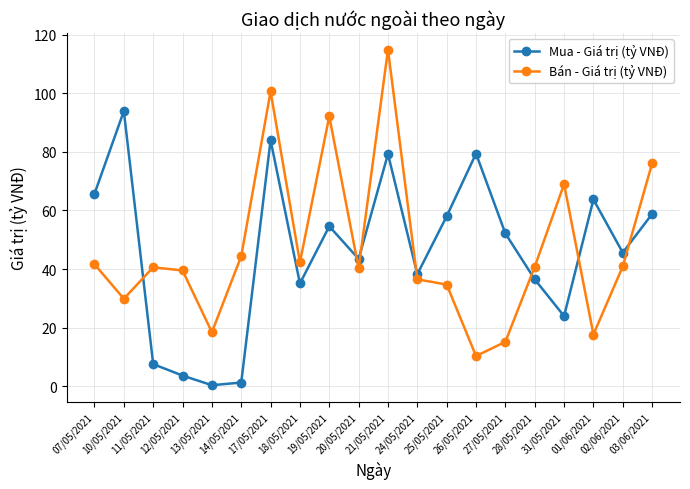

True or false: Mua - Giá trị (tỷ VNĐ) has more than 0 interior local peaks.

True